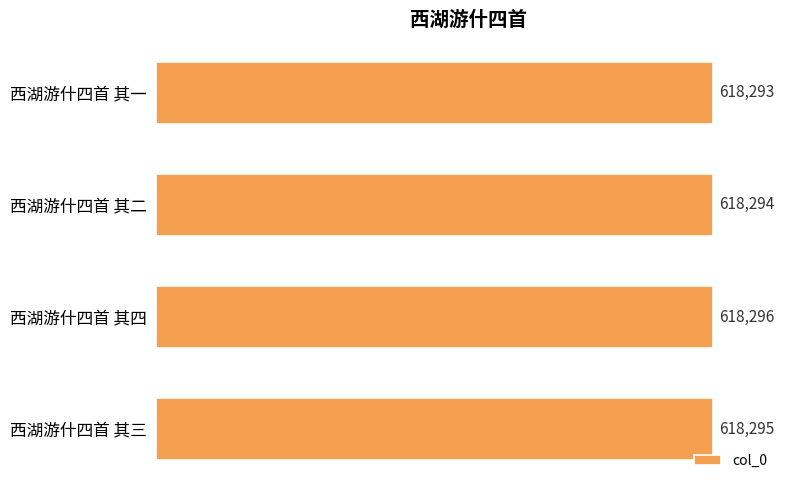

Rank the categories by value from lowest to highest.

西湖游什四首 其一, 西湖游什四首 其二, 西湖游什四首 其三, 西湖游什四首 其四